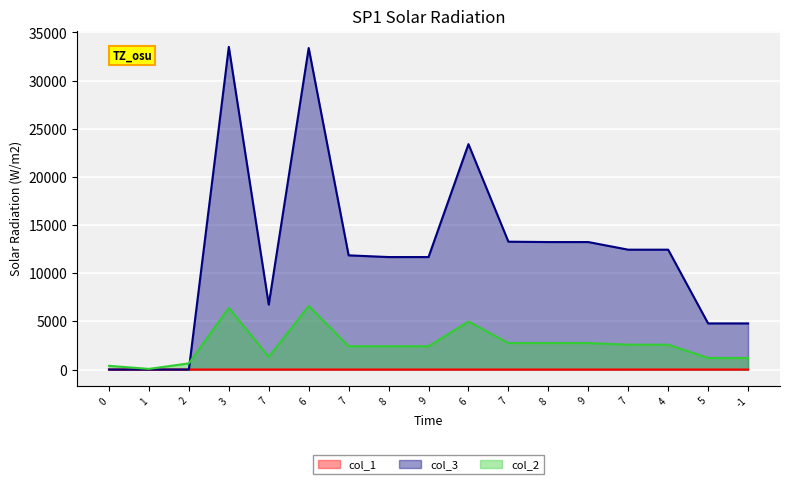

Which series has the largest total across all categories?

col_3